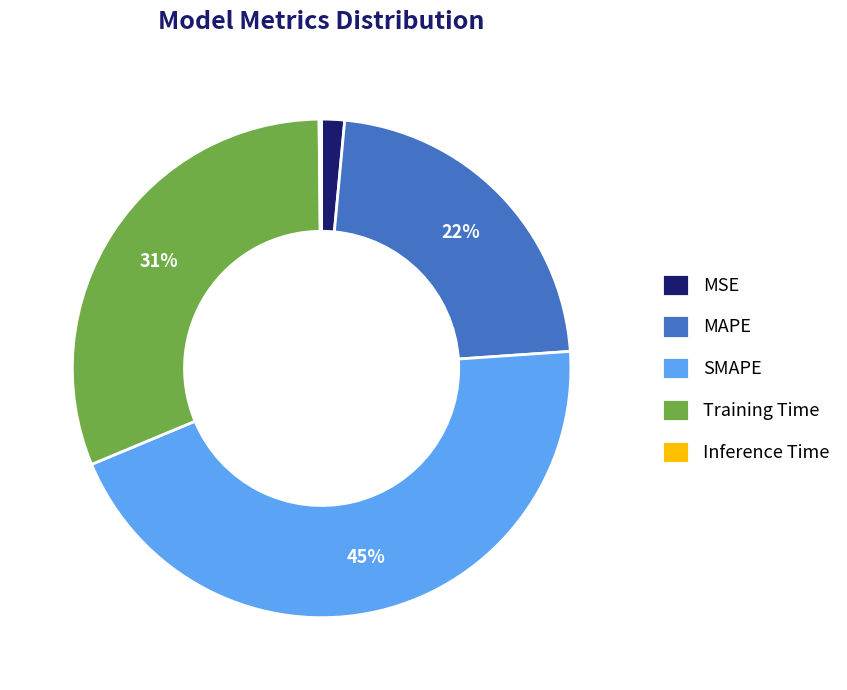

To the nearest percent, what is the average slice percentage?

20%